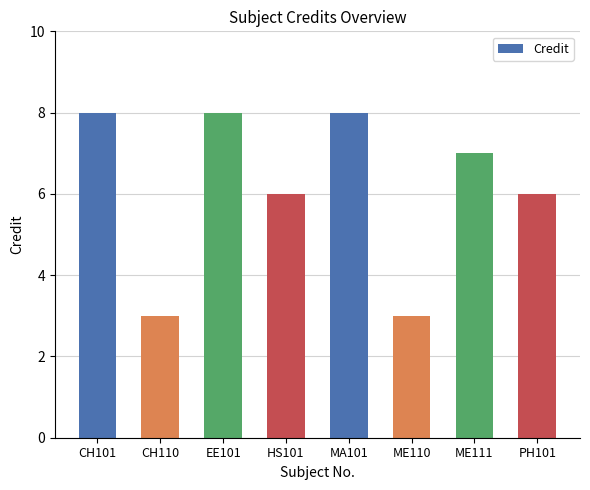

What is the minimum value shown in the chart?

3